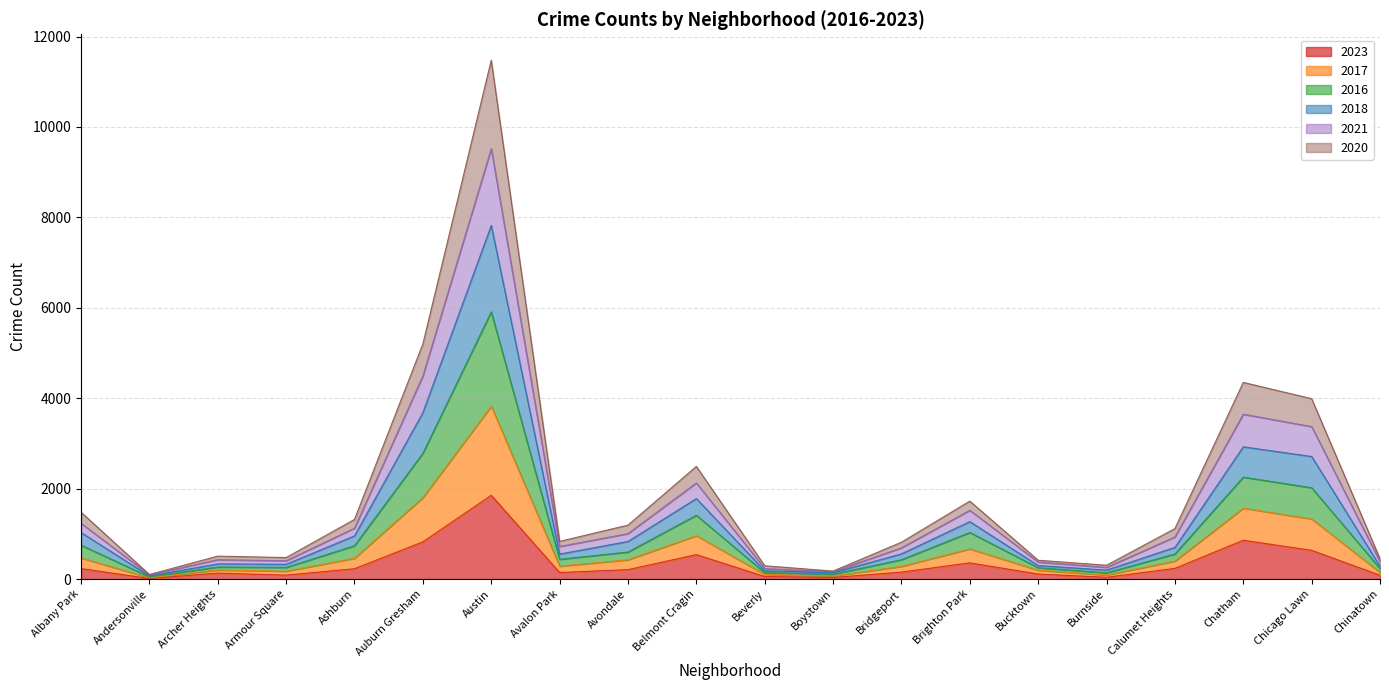

At which category is the sum across all series the highest?

Austin